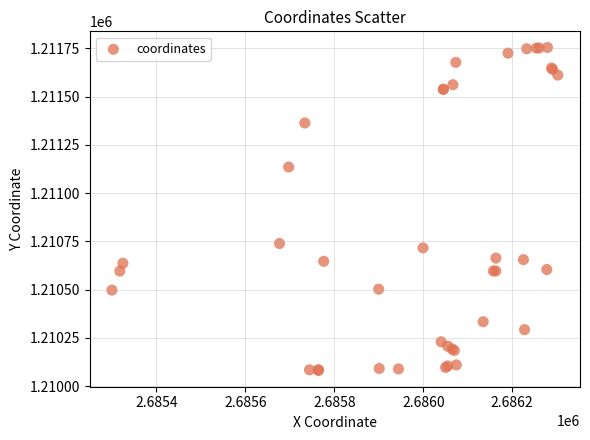

What Y value in the scatter plot is closest to 1210917?

1210738.8